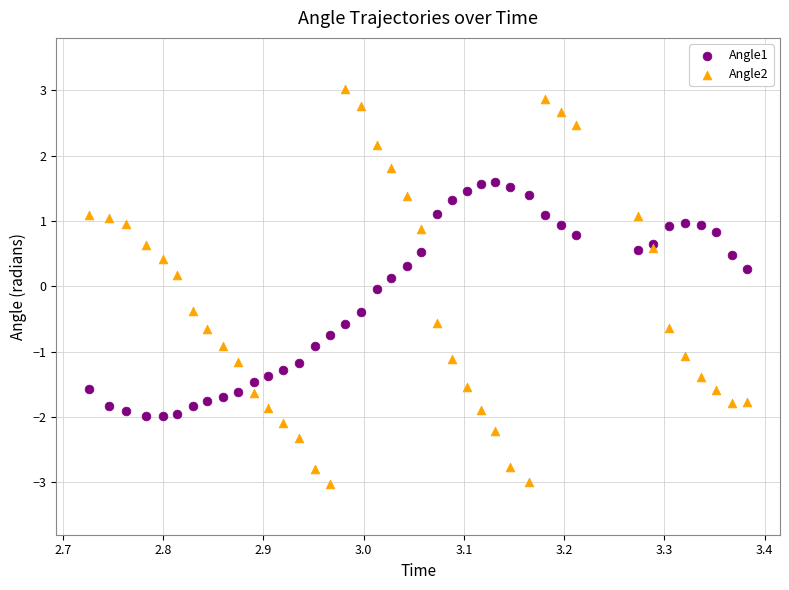

Which series has the widest spread of Y values?

Angle2